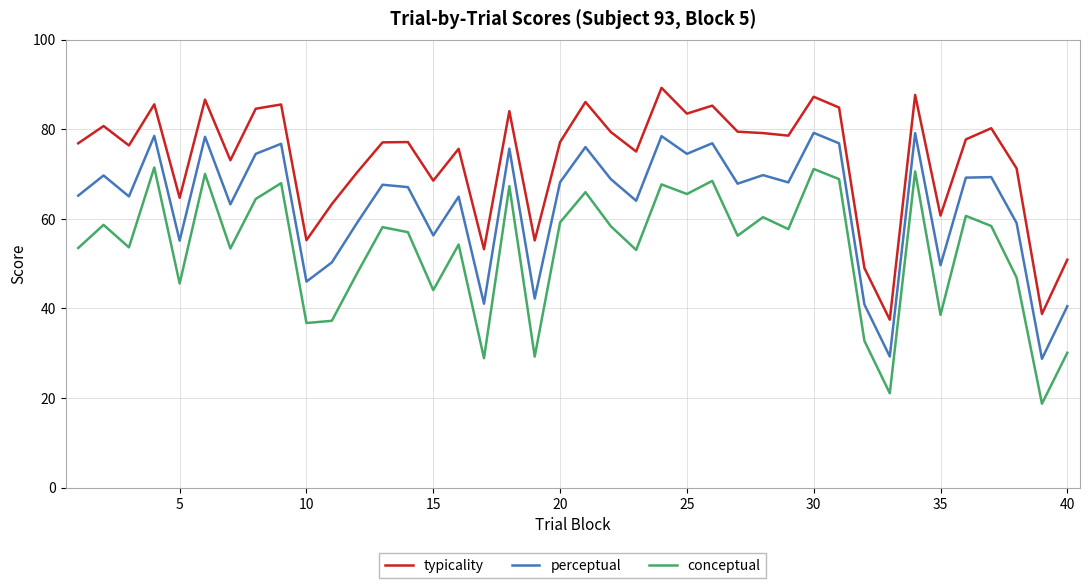

What is the maximum value for conceptual?

71.5